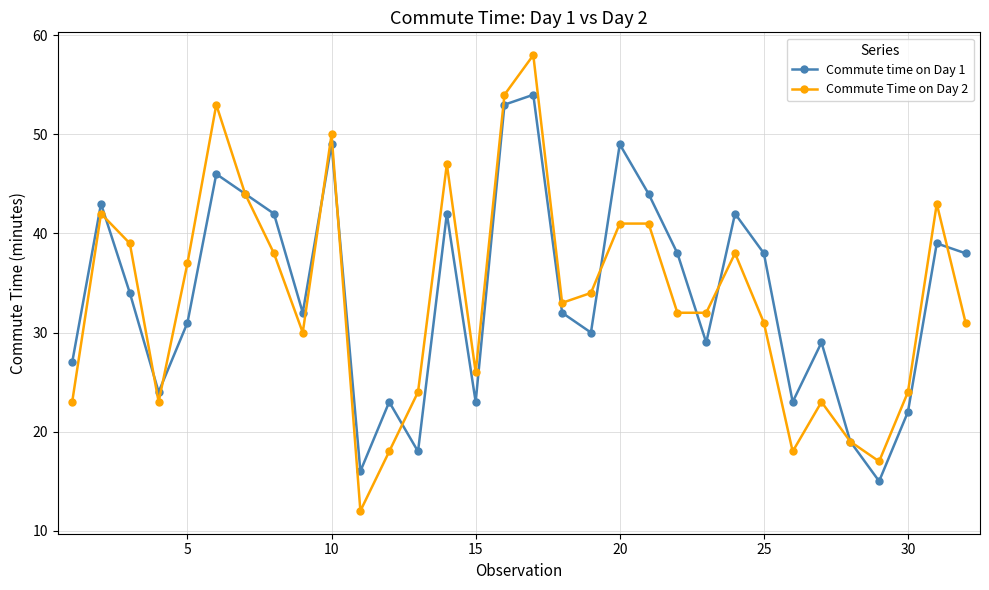

How many categories are shown in the chart?

32